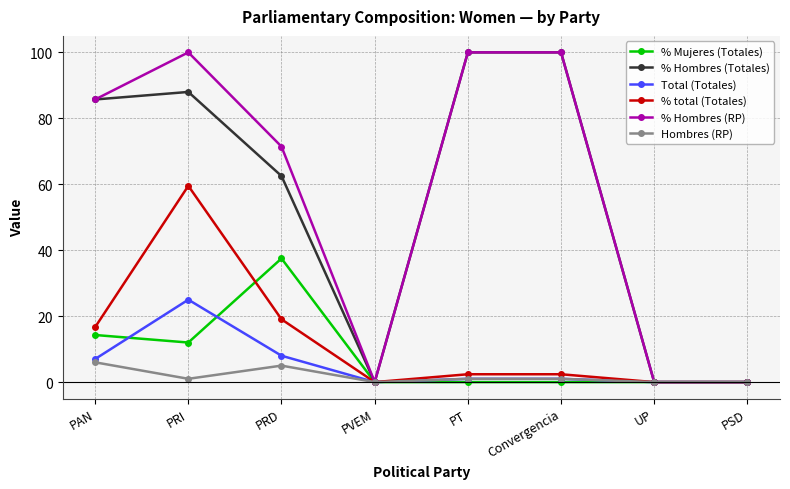

True or false: % total (Totales) has a value of 0.0 at PSD.

True